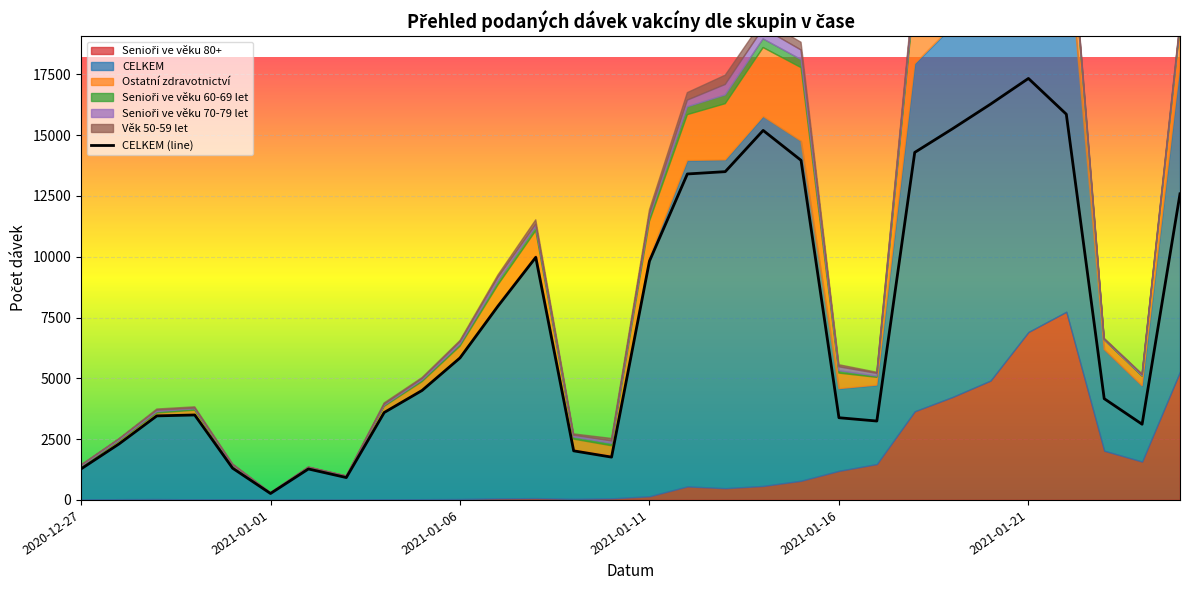

What is the maximum value shown in the chart?

17329